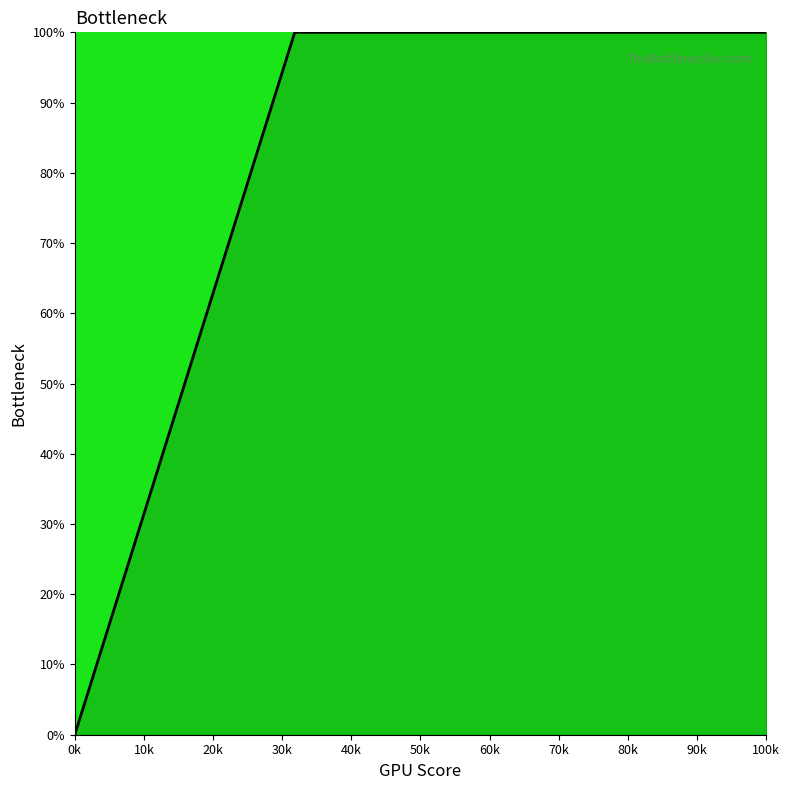

Which category has the lowest value across all series?

0k